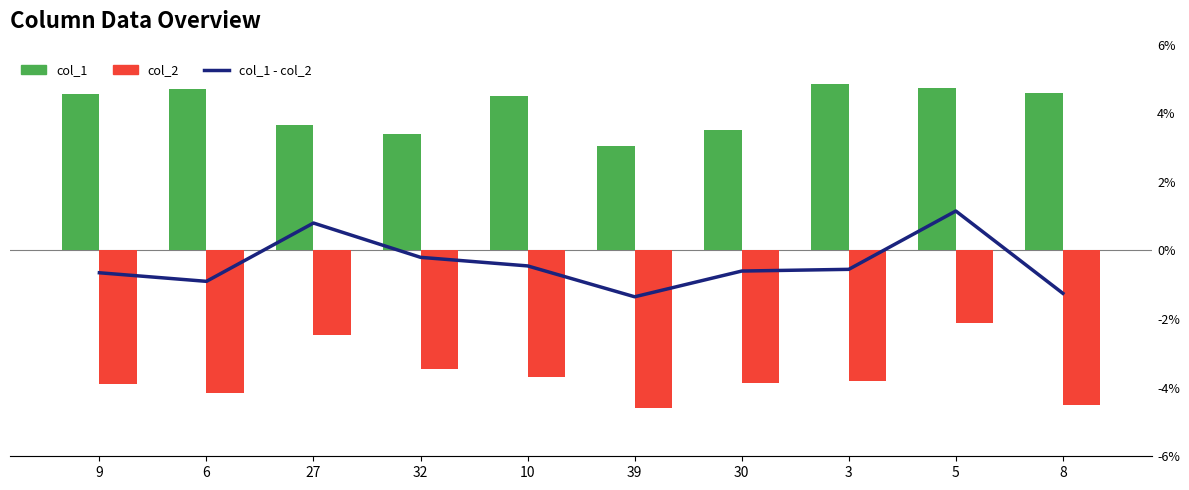

At which category does the chart reach its peak across all series?

3